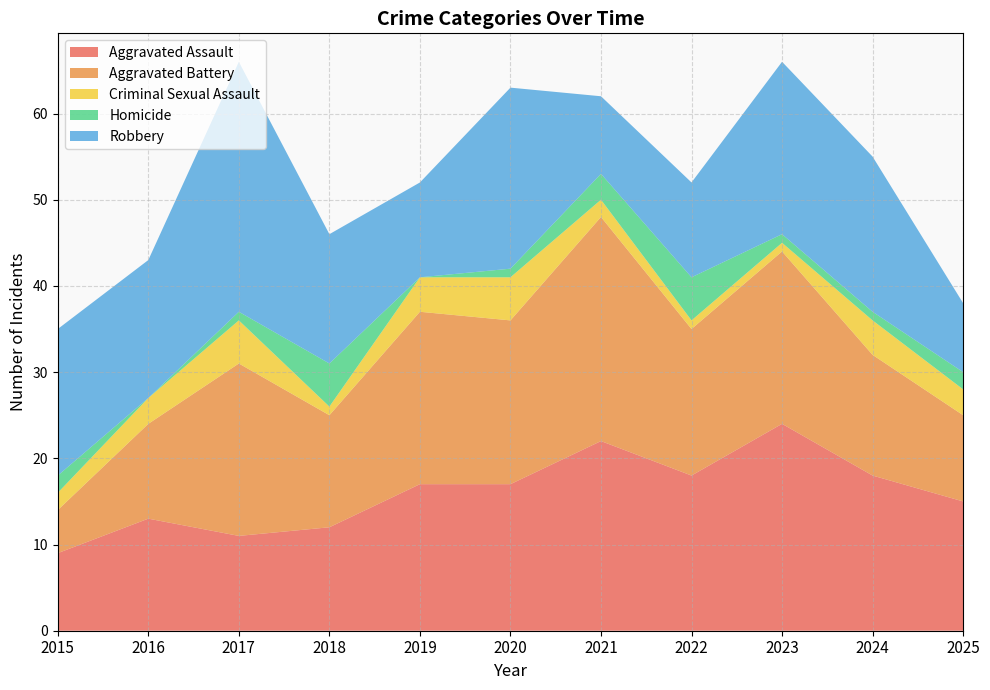

Reading left to right, transcribe all the data shown in this chart.

Aggravated Assault: 9	13	11	12	17	17	22	18	24	18	15
Aggravated Battery: 5	11	20	13	20	19	26	17	20	14	10
Criminal Sexual Assault: 2	3	5	1	4	5	2	1	1	4	3
Homicide: 2	0	1	5	0	1	3	5	1	1	2
Robbery: 17	16	29	15	11	21	9	11	20	18	8